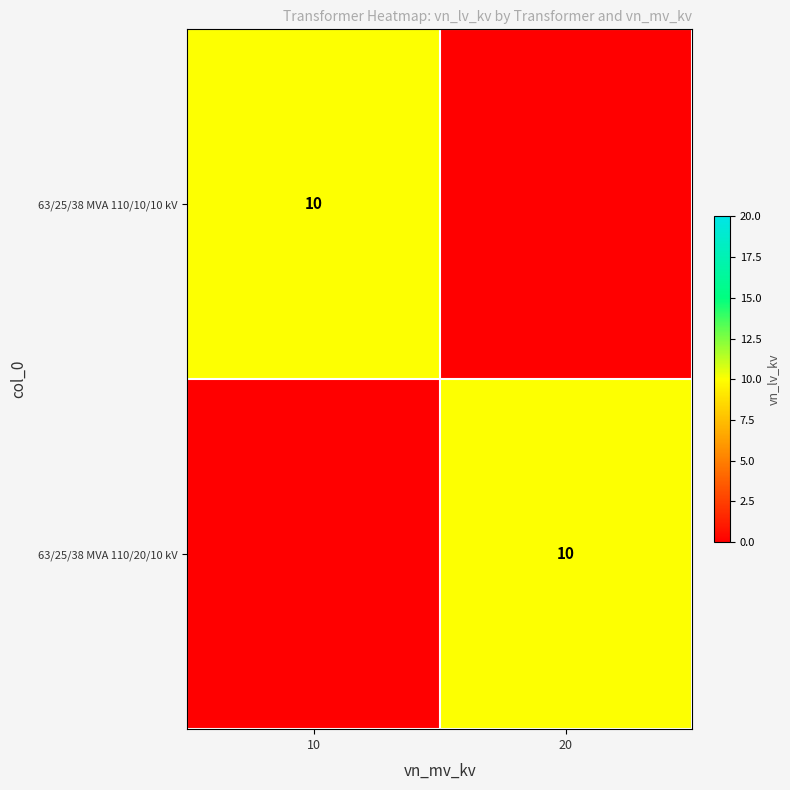

What is the difference between the highest and lowest values at 20?

10